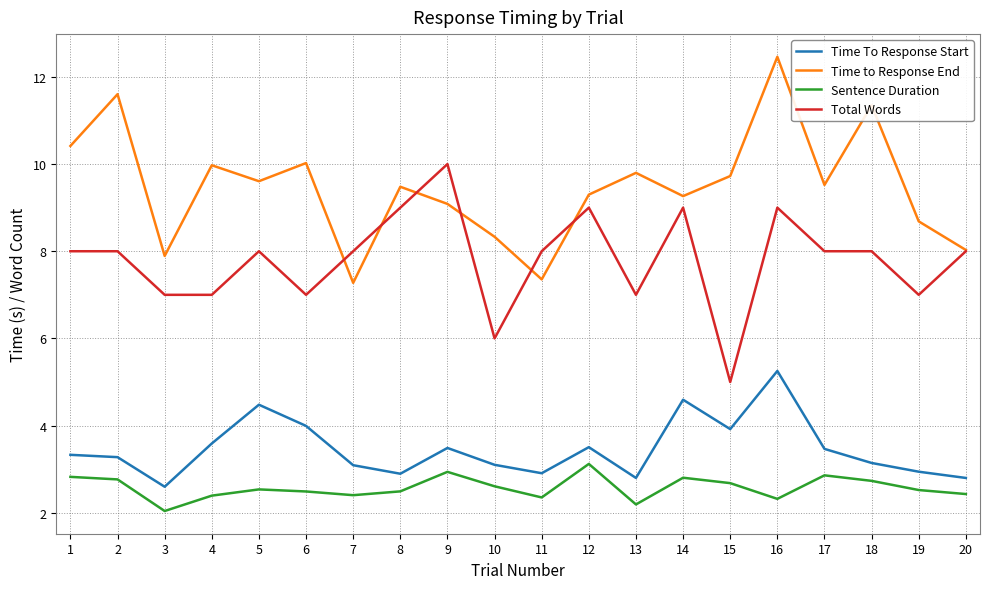

At which category is the sum across all series the highest?

16